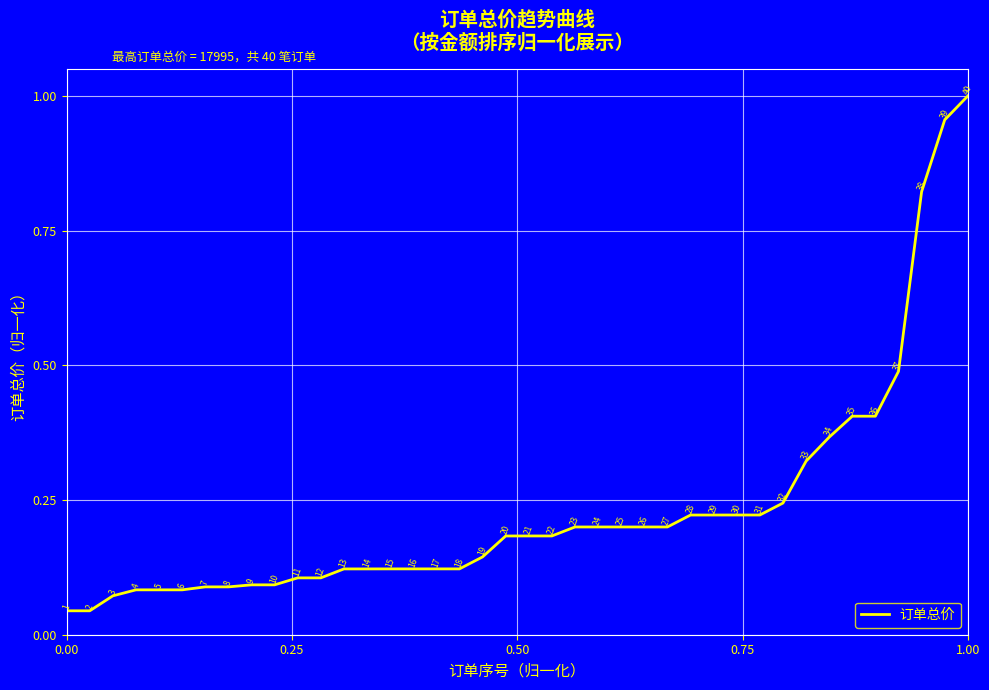

What is the greatest value displayed?

1.0